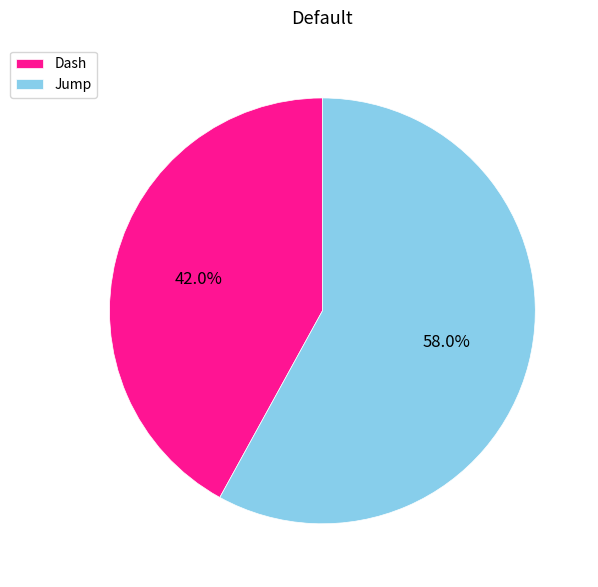

Do Dash and Jump together represent more than half of the pie?

Yes